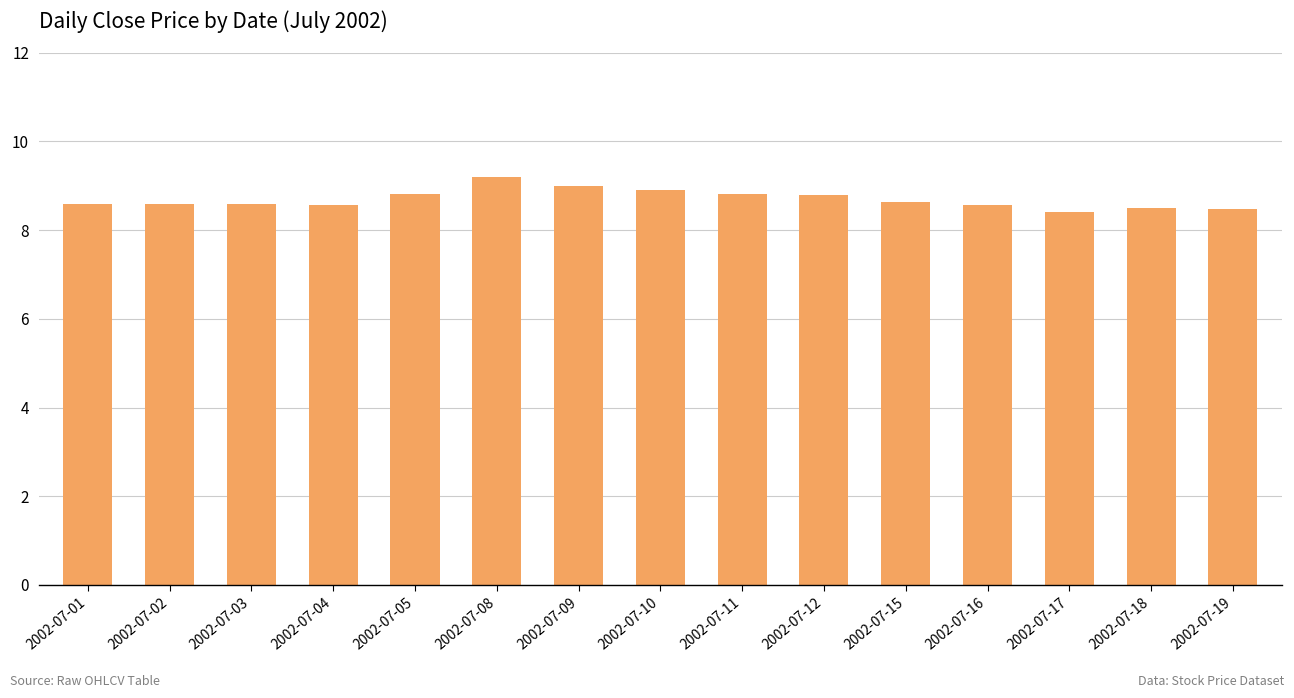

Is it true that the value at 2002-07-08 is 5.6?

False